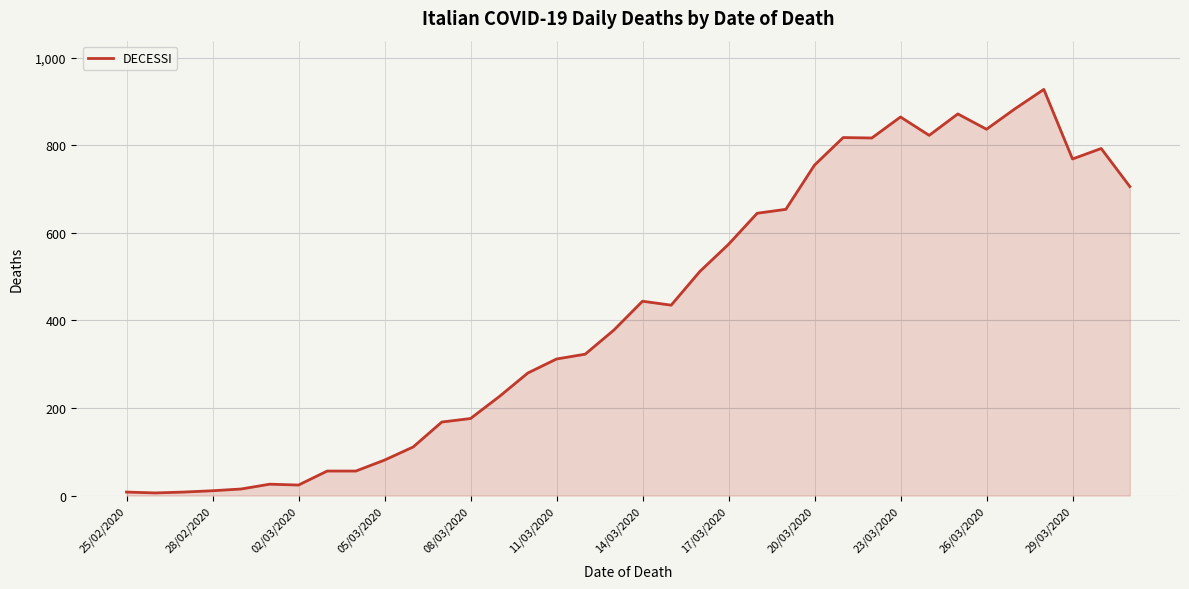

What is the greatest value displayed?

928